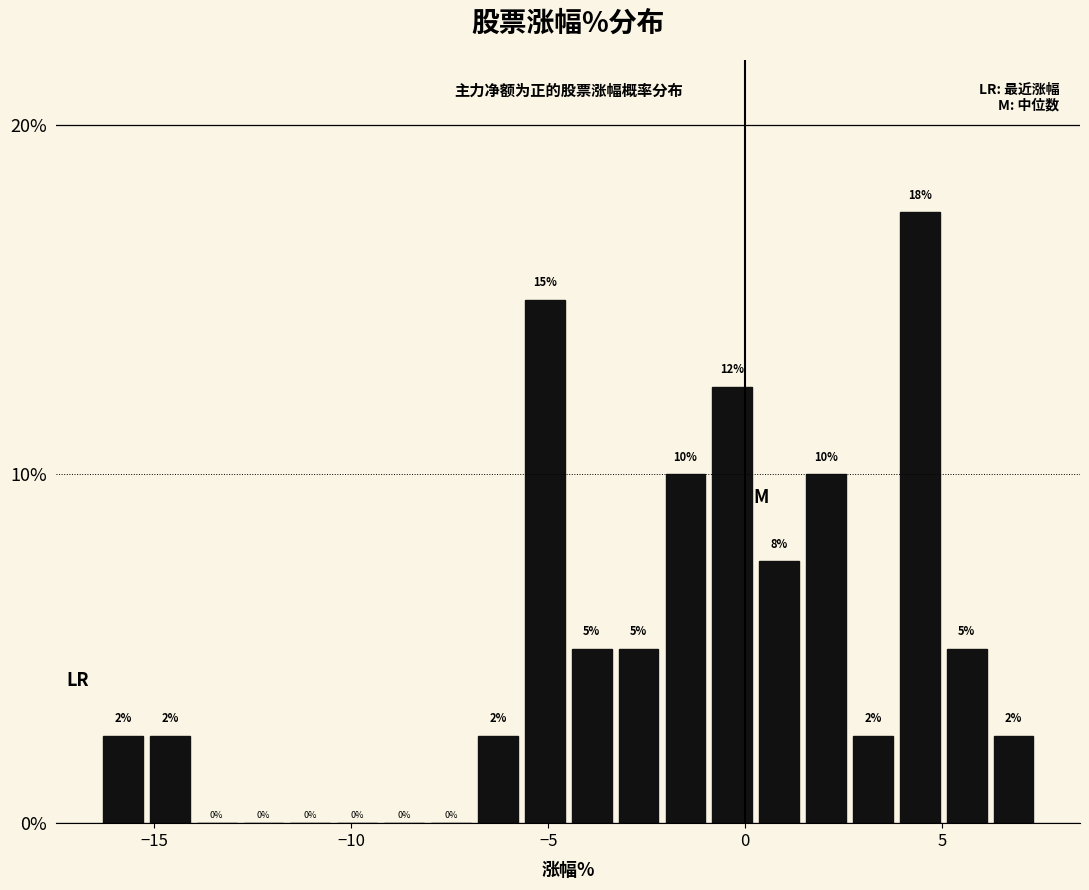

Read against the x-axis, roughly where is the centre of the tallest bar?

4.5